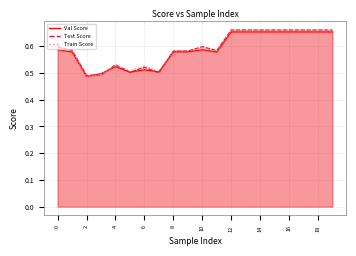

What is the value of the Val Score point at the 11th from the left?

0.6